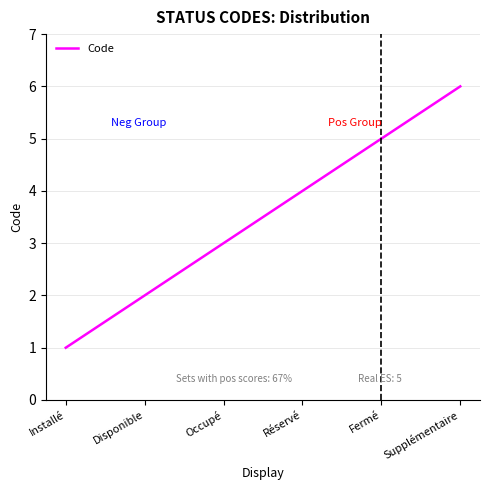

What is the smallest value displayed?

1